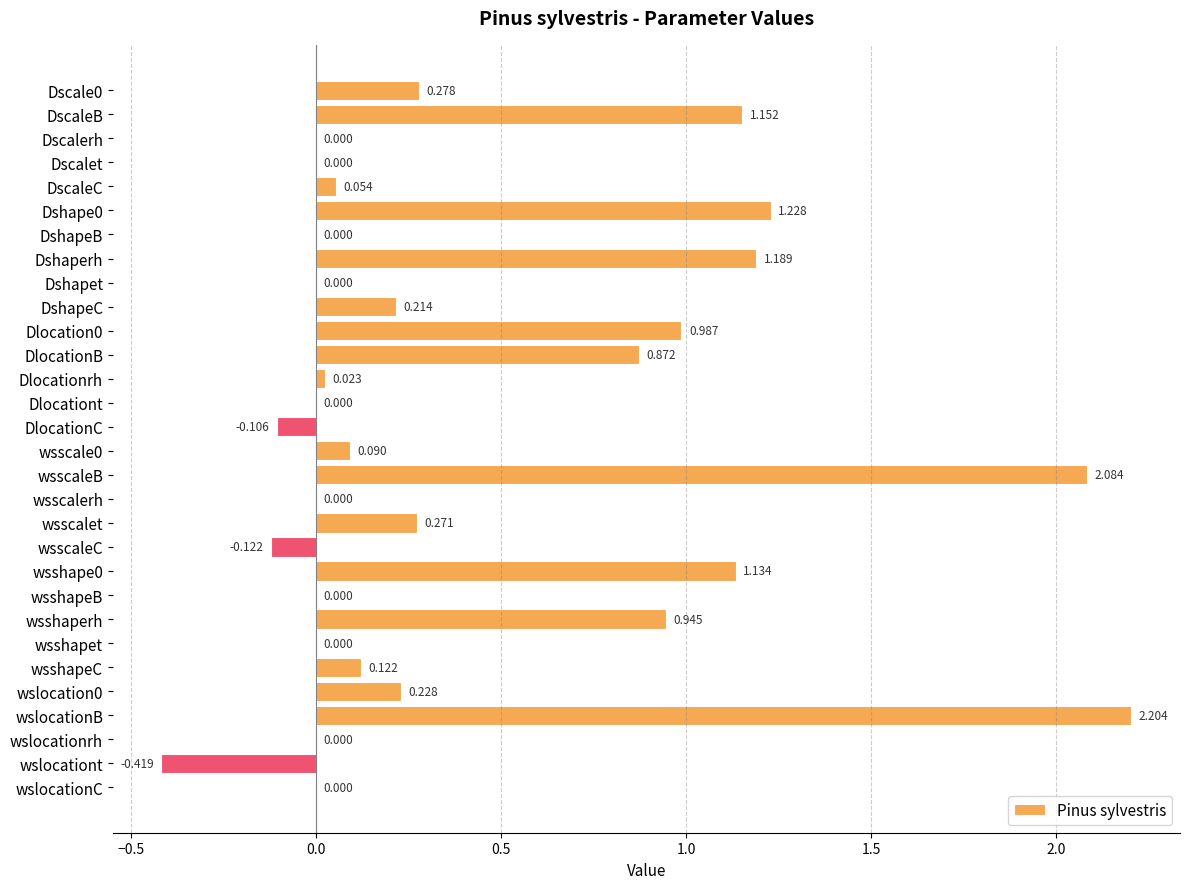

Which label corresponds to the largest value in the chart?

wslocationB